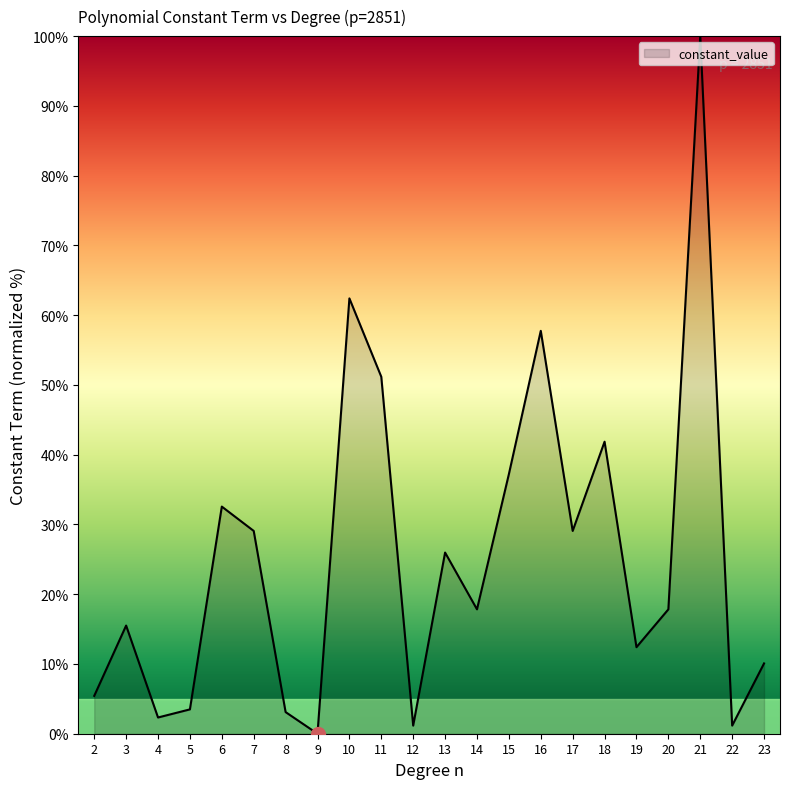

Which has a higher value, 12 or 11?

11